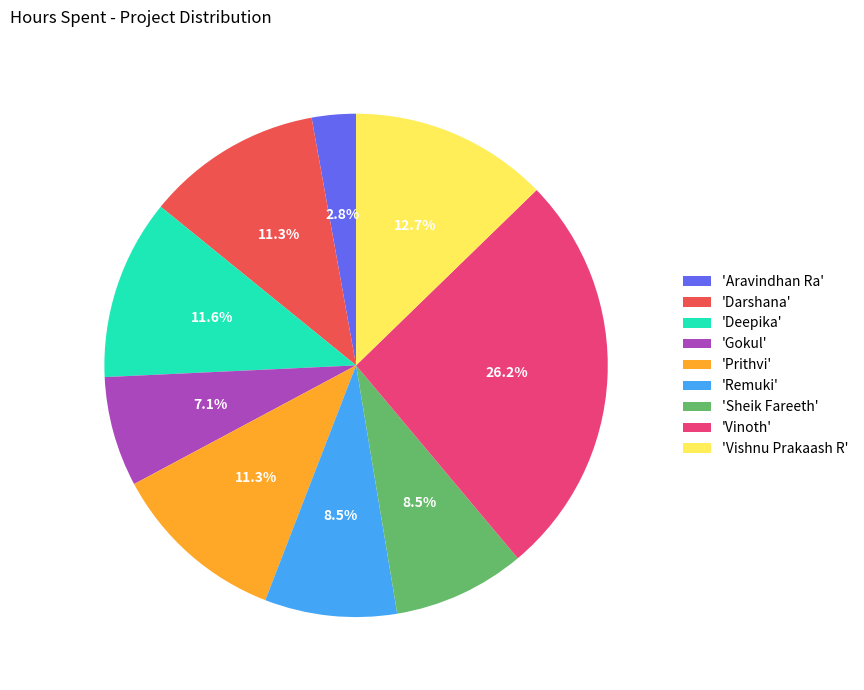

How many segments does this pie chart have?

9